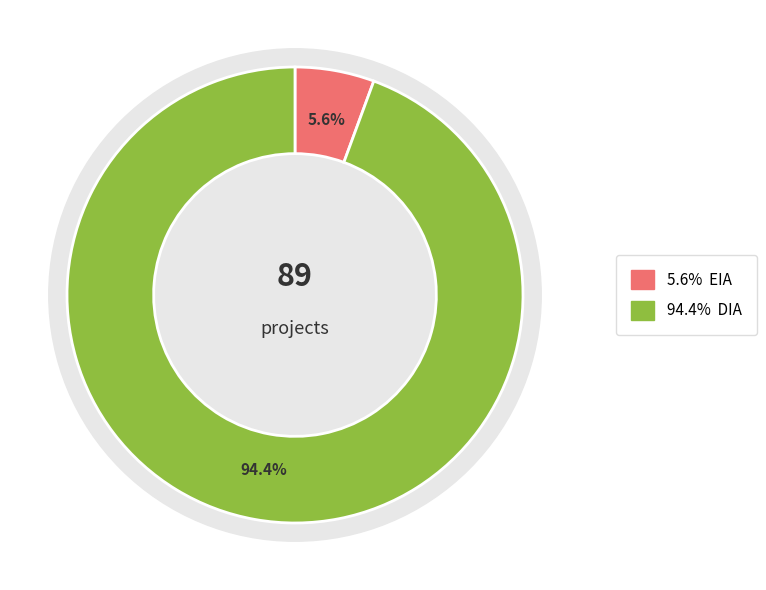

True or false: DIA accounts for 85% of the total.

False